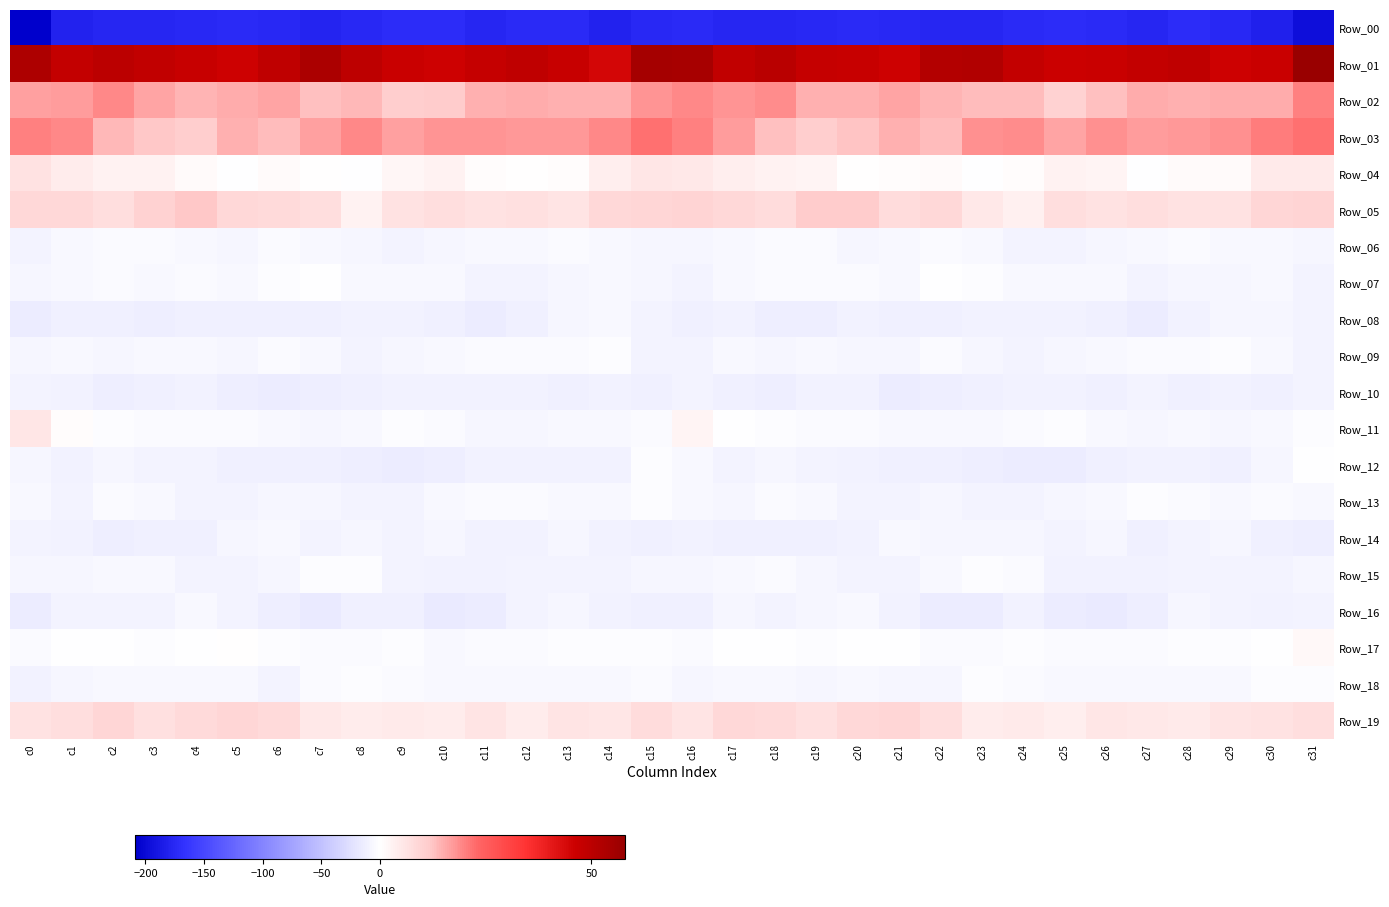

At which category does the chart reach its minimum across all series?

c0